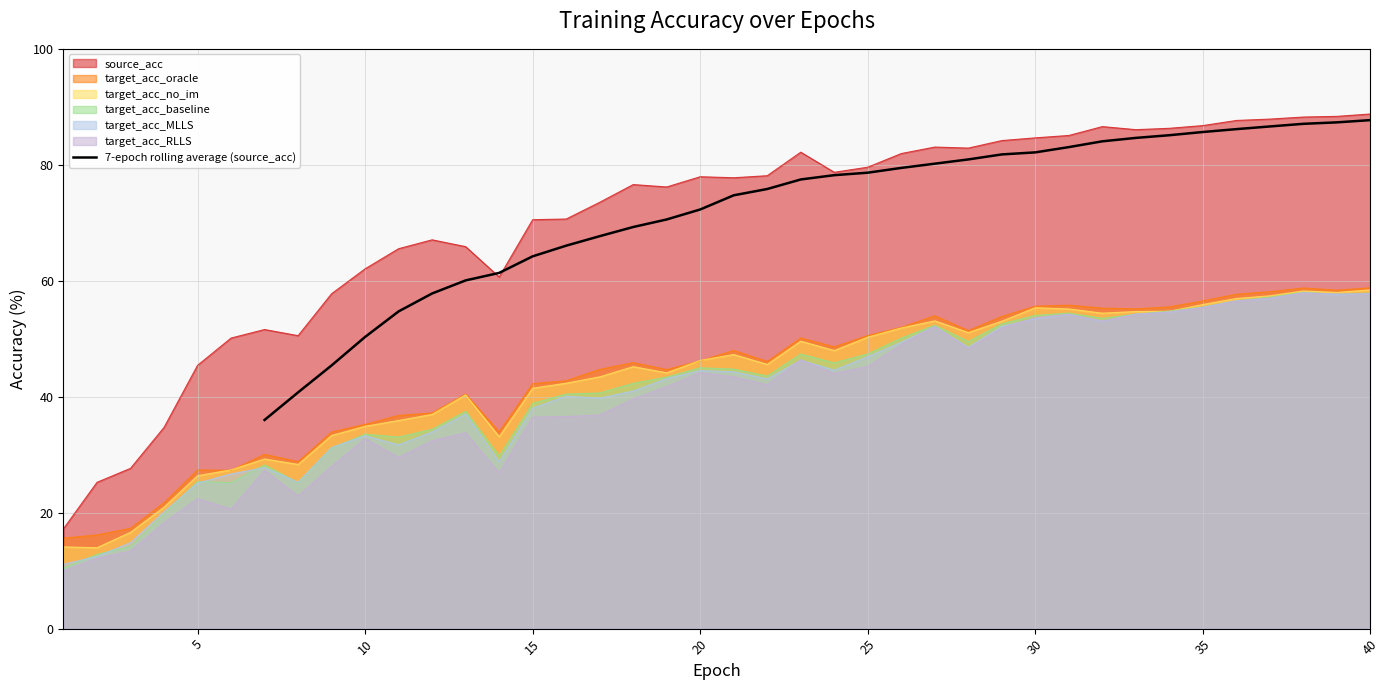

The 7-epoch rolling average (source_acc) series shows 17.0 at 25. True or false?

False